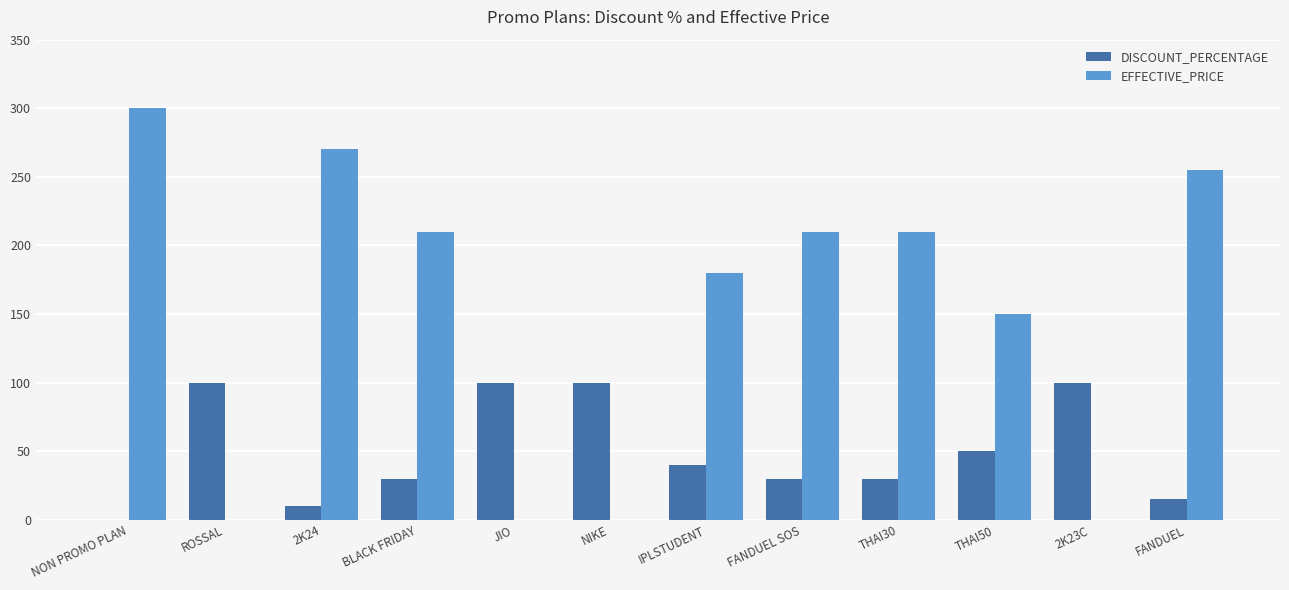

Which series has the largest total across all categories?

EFFECTIVE_PRICE